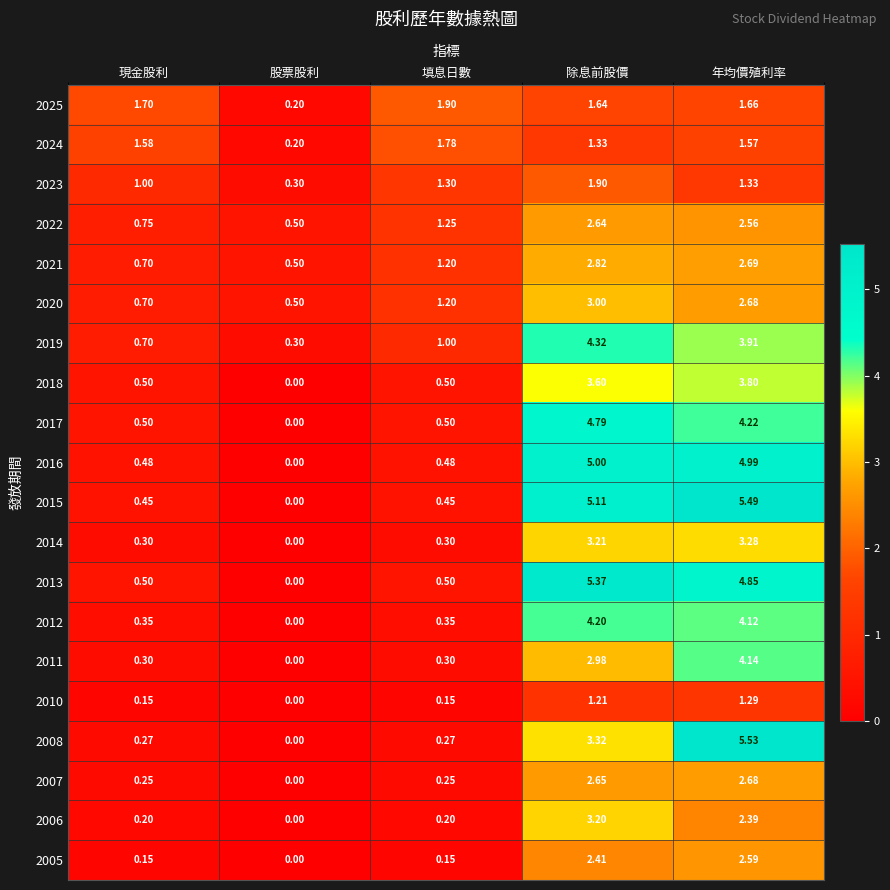

Which label corresponds to the largest value in the chart?

年均價殖利率